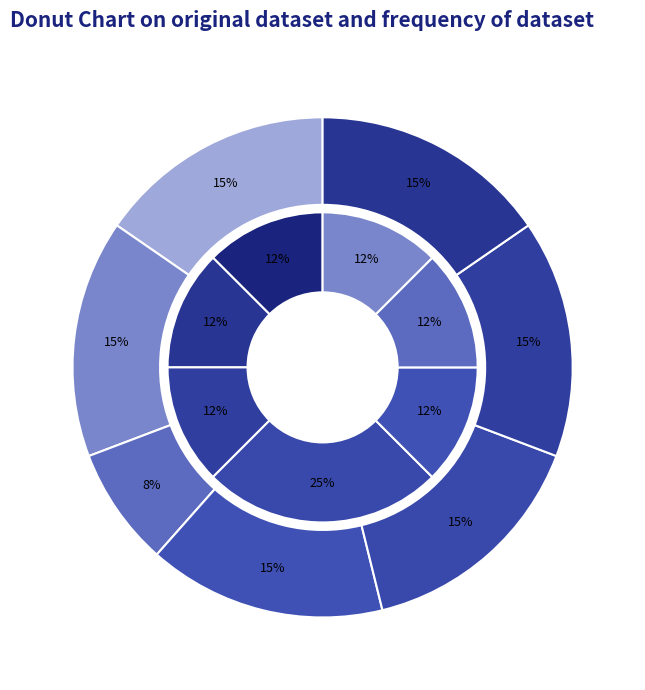

Which slice is the smallest?

Extension